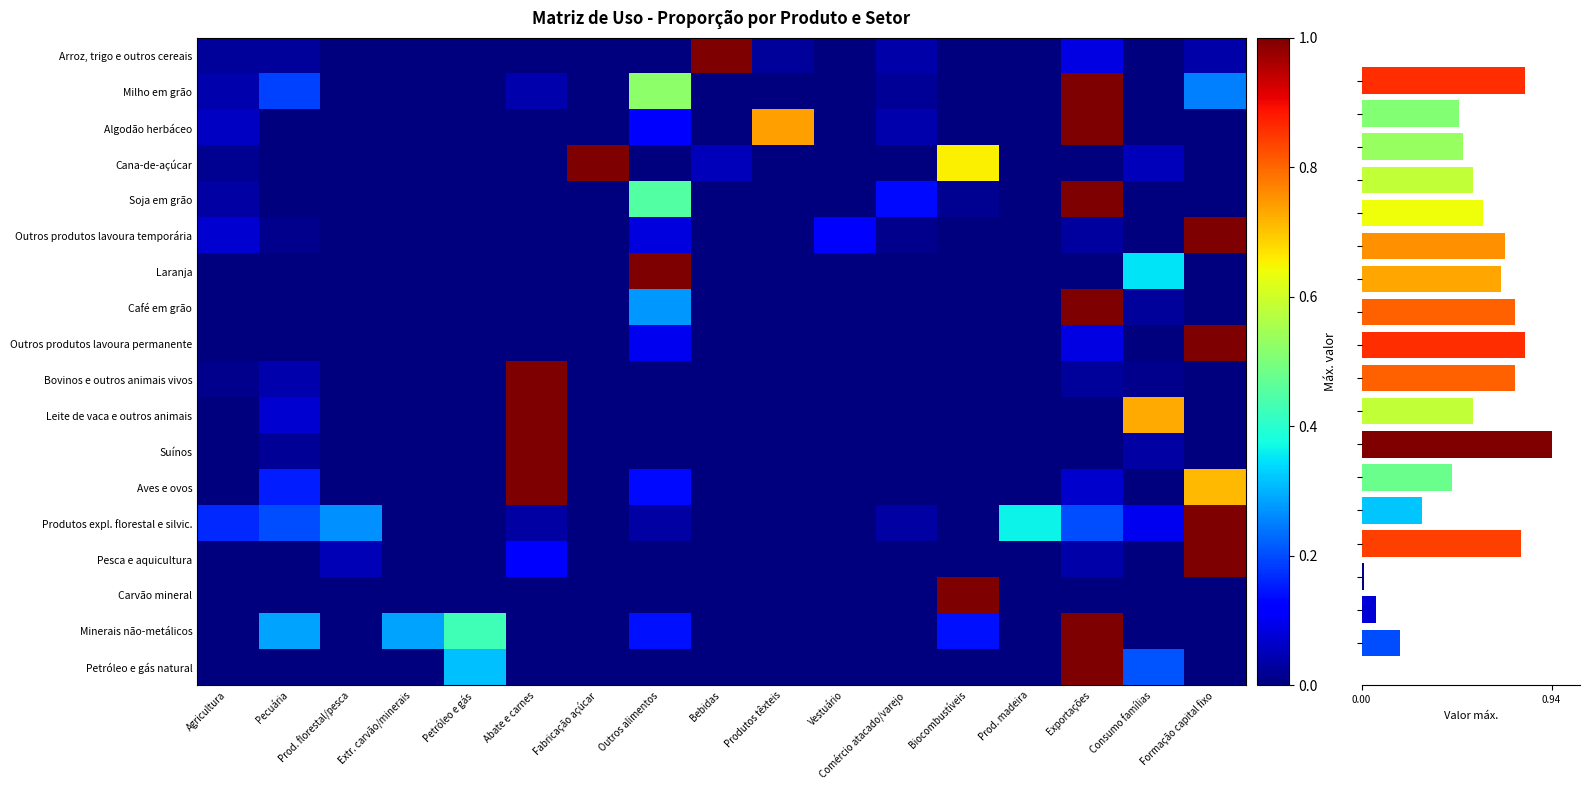

At which label does Café em grão reach its peak?

Exportações